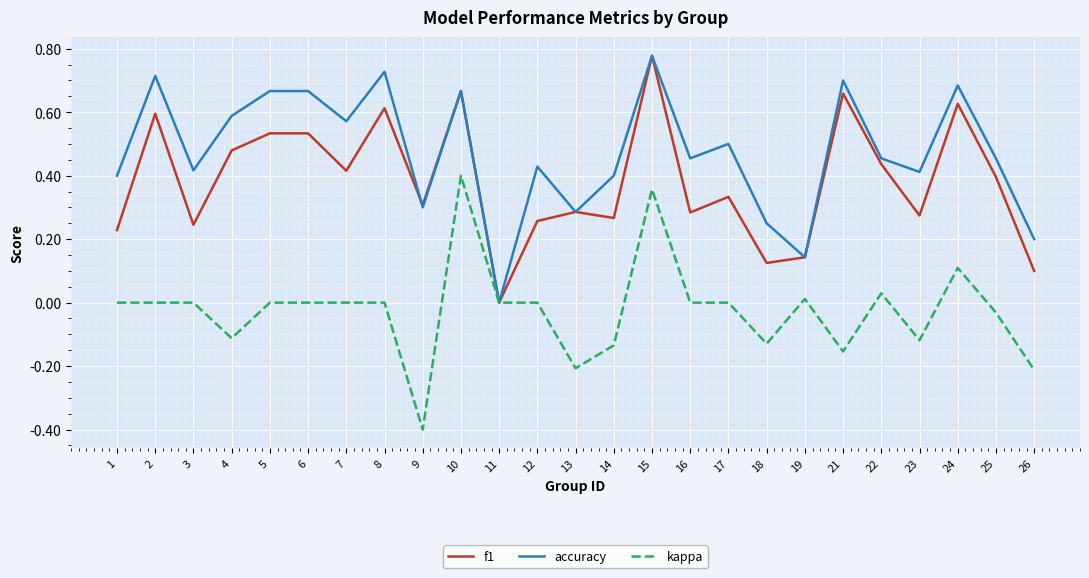

At which category is the sum across all series the highest?

15